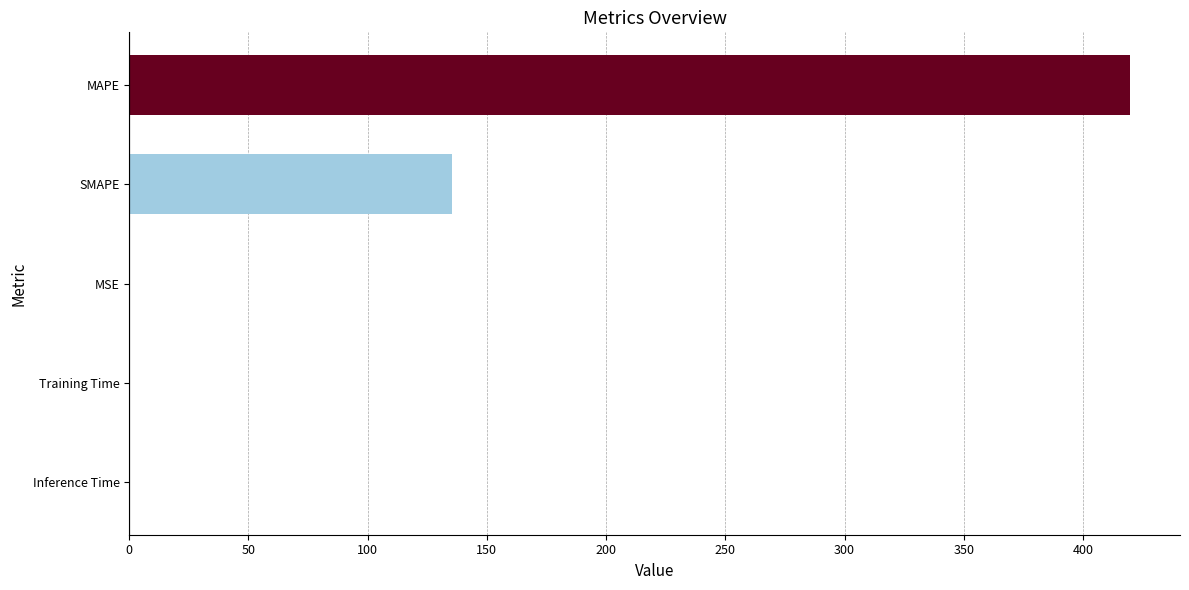

What is the sum of all values?

555.2